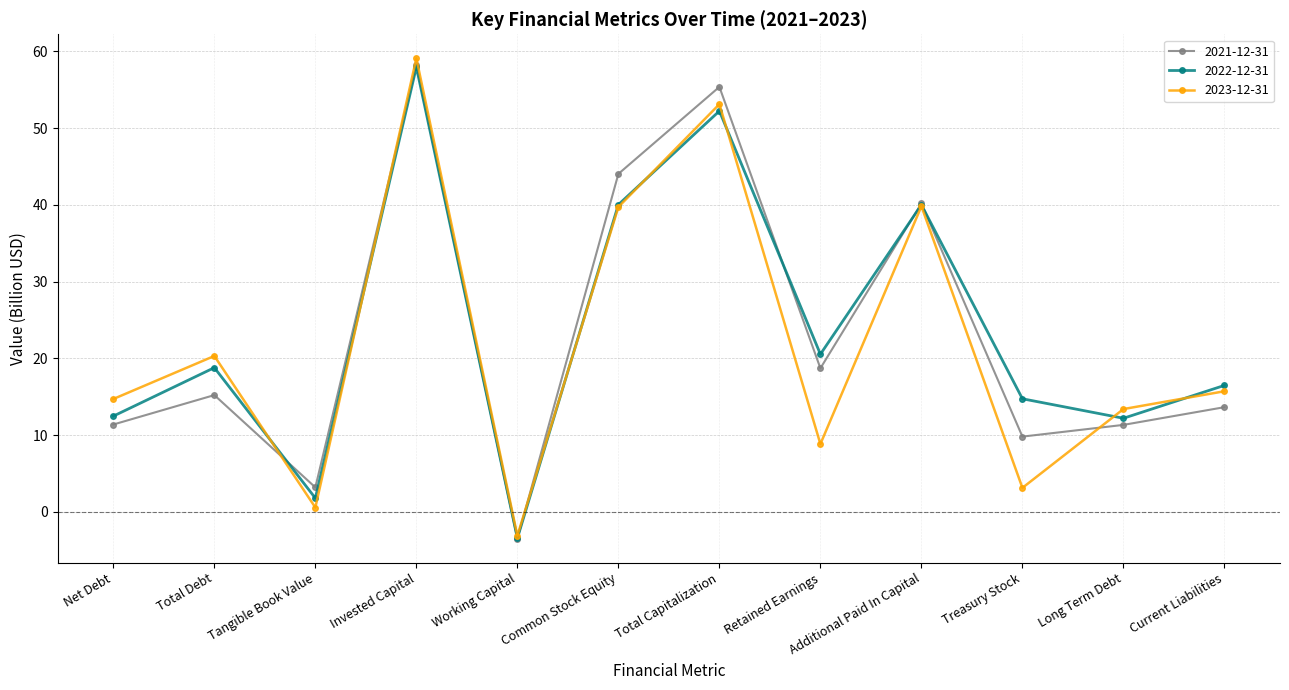

Where is 2021-12-31 nearest to the value 27?

Retained Earnings